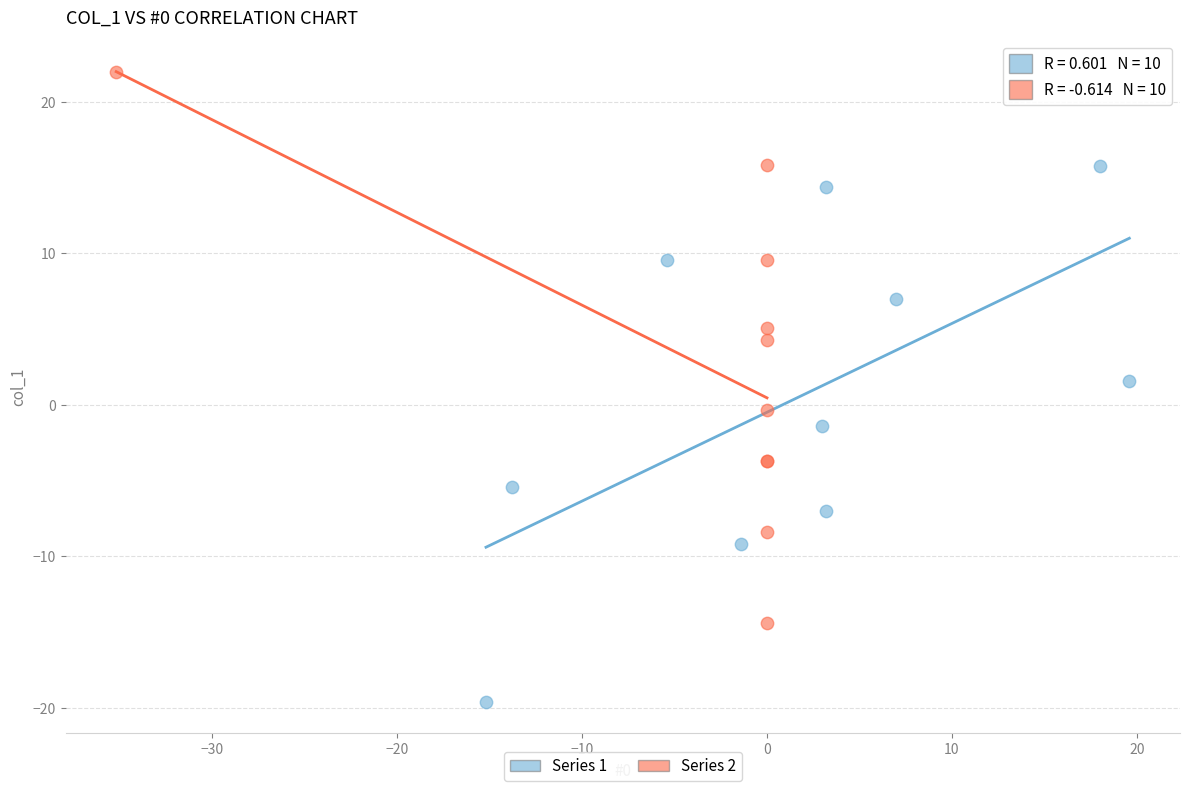

What are all the series names shown in the legend?

Series 1, Series 2